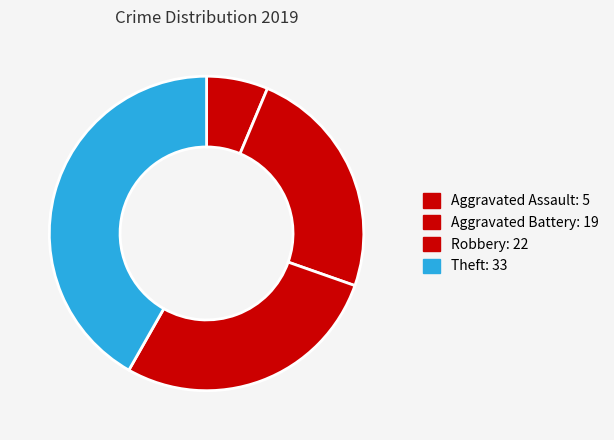

Is Aggravated Battery the majority of the pie?

No